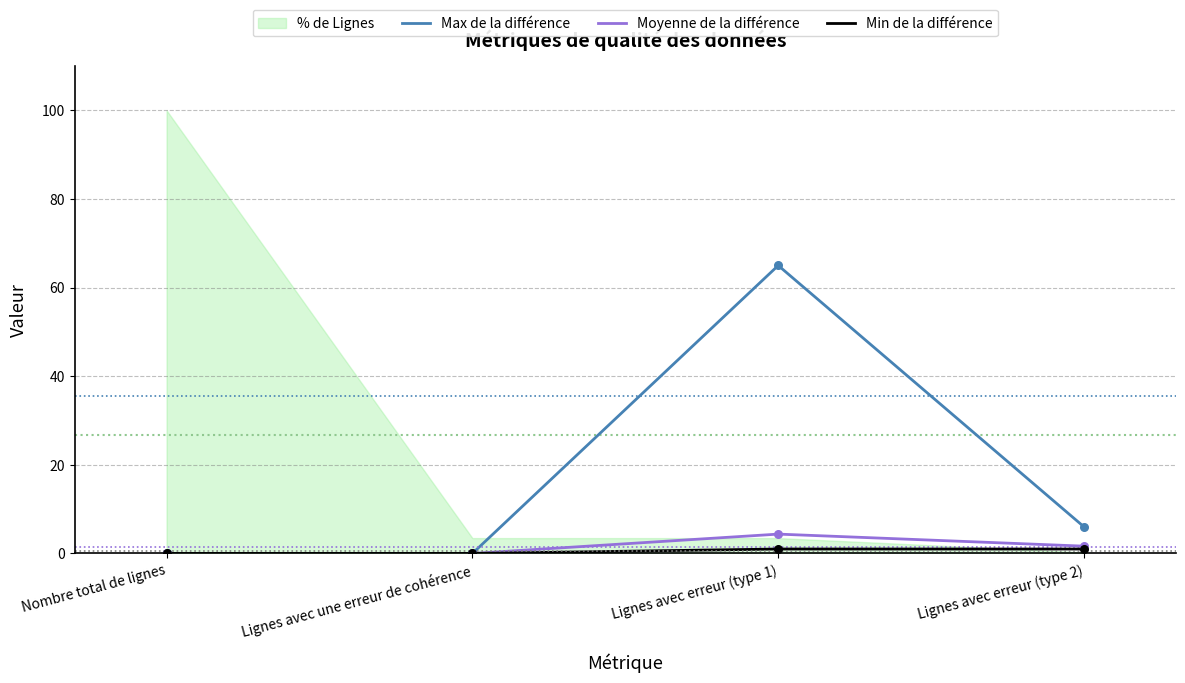

The value of Max de la différence at Lignes avec erreur (type 1) is 65.0. True or false?

True